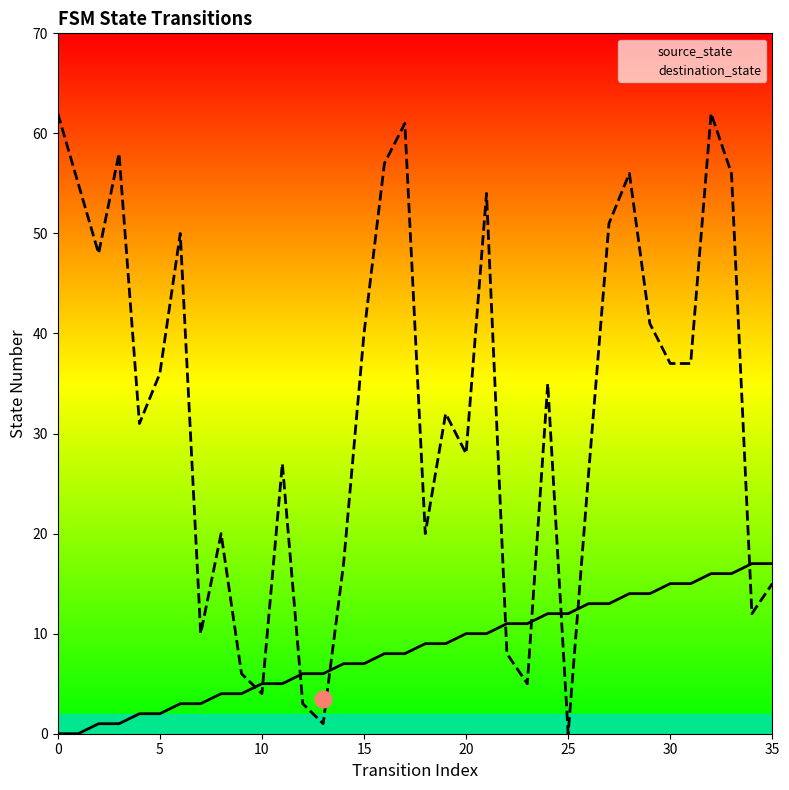

What are all the series names shown in the legend?

source_state, destination_state